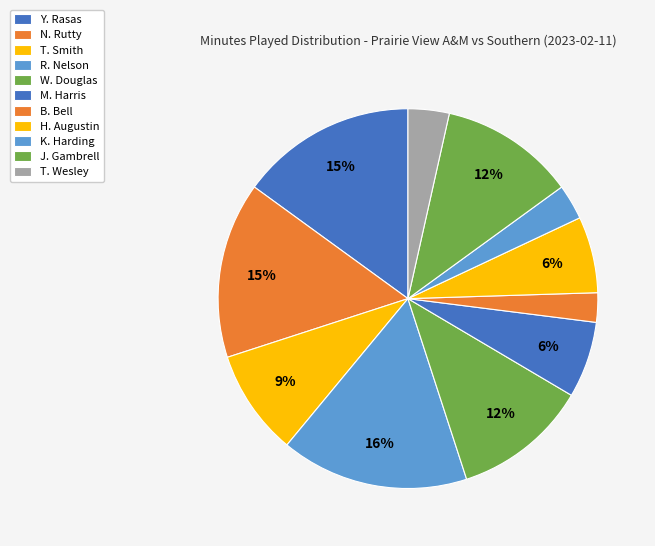

Do N. Rutty and T. Smith together represent more than half of the pie?

No